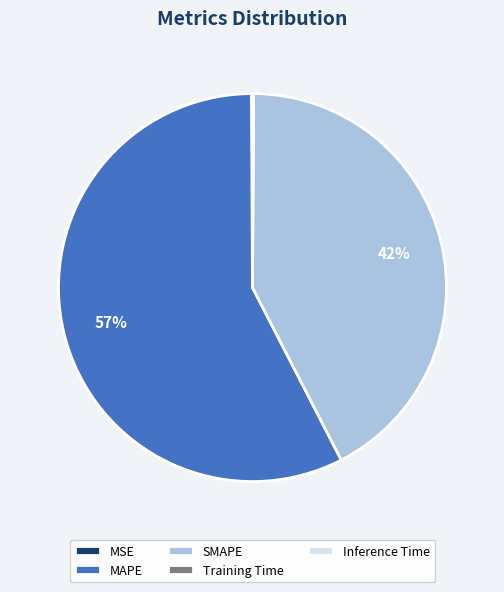

What is the ratio of the value at MAPE to the value at SMAPE?

1.4